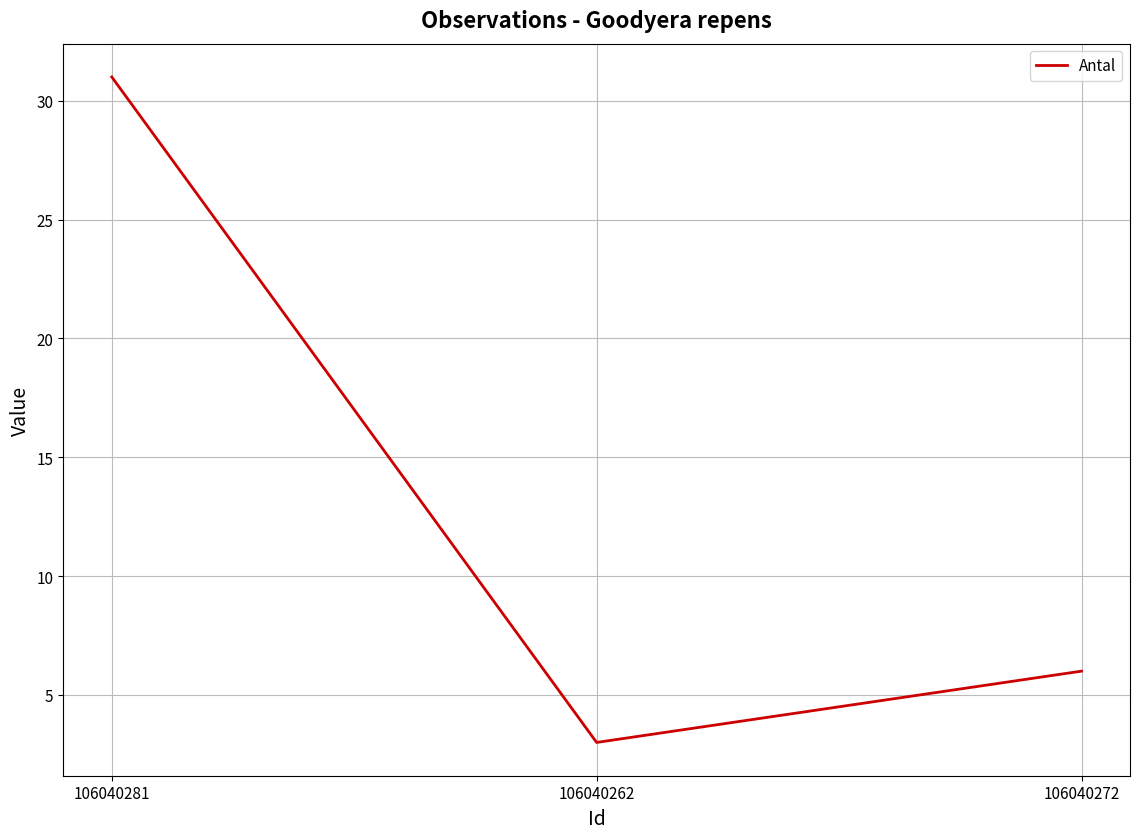

How many values are below 6?

1